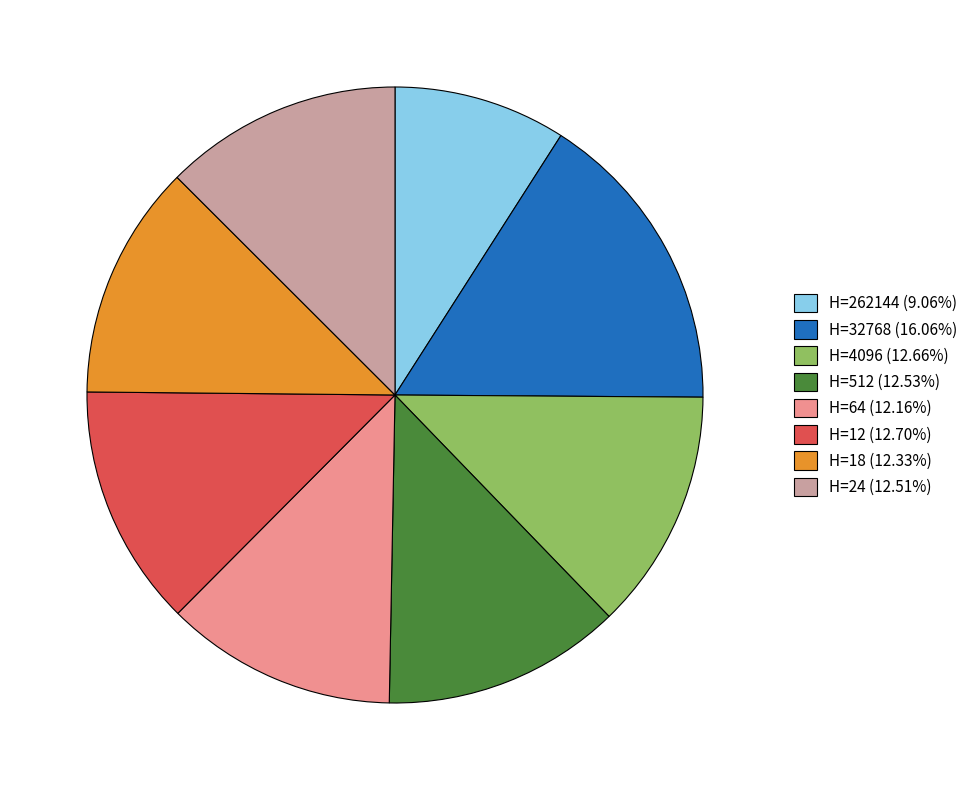

Does H=12 (12.70%) account for over 50% of the chart?

No